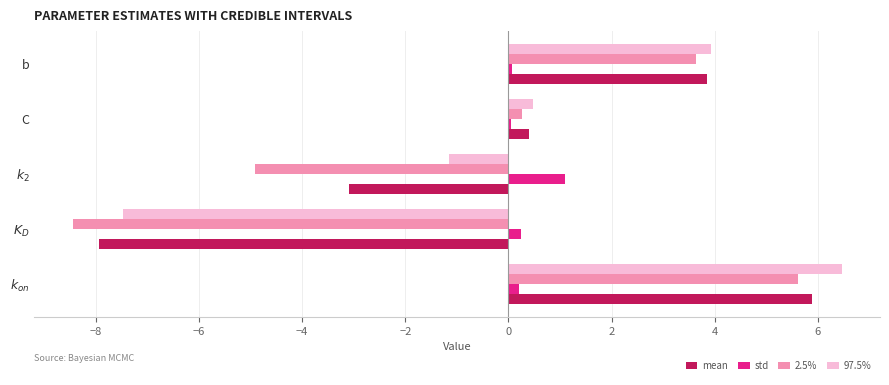

Is it true that 97.5% equals 3.9 at b?

True